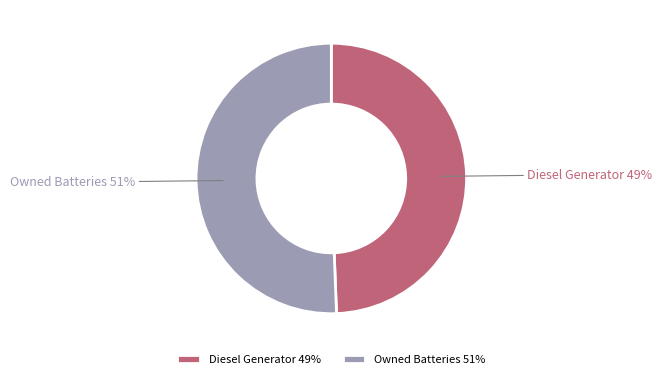

Is there a majority slice in this chart?

Yes